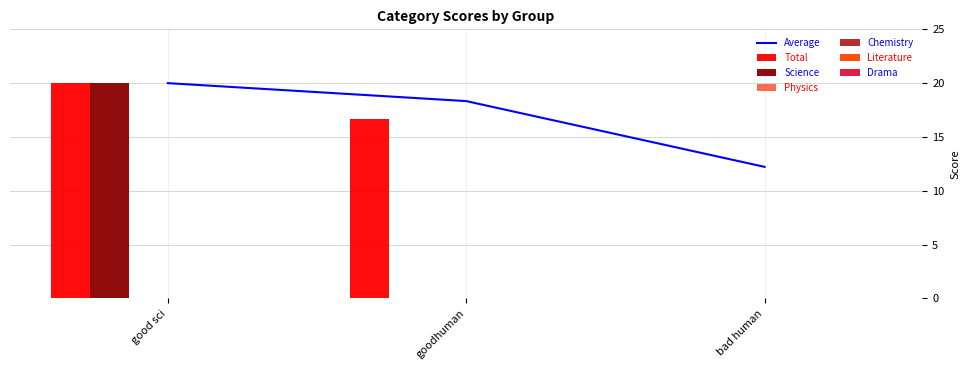

Reading left to right, transcribe all the data shown in this chart.

Total: good sci=20.0	goodhuman=16.7	bad human=0.0
Science: good sci=20.0	goodhuman=0.0	bad human=0.0
Physics: good sci=0.0	goodhuman=0.0	bad human=0.0
Chemistry: good sci=0.0	goodhuman=0.0	bad human=0.0
Literature: good sci=0.0	goodhuman=0.0	bad human=0.0
Drama: good sci=0.0	goodhuman=0.0	bad human=0.0